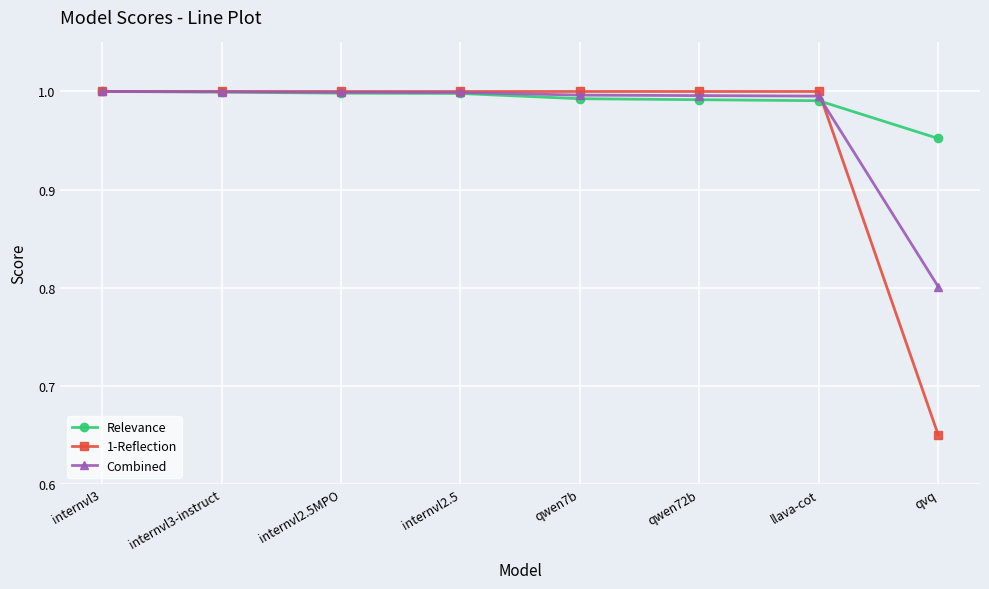

Which series has the largest range (max minus min)?

1-Reflection